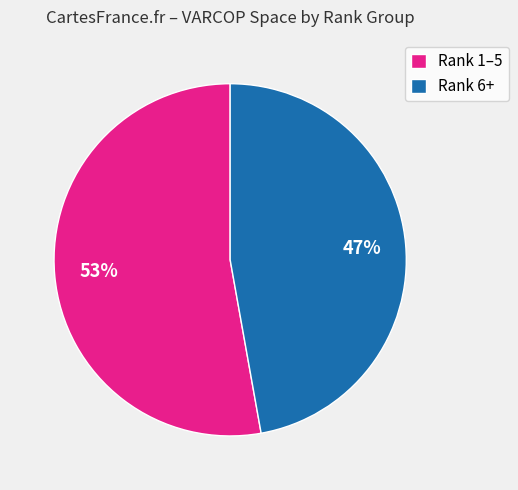

True or false: Rank 1–5 accounts for 39% of the total.

False